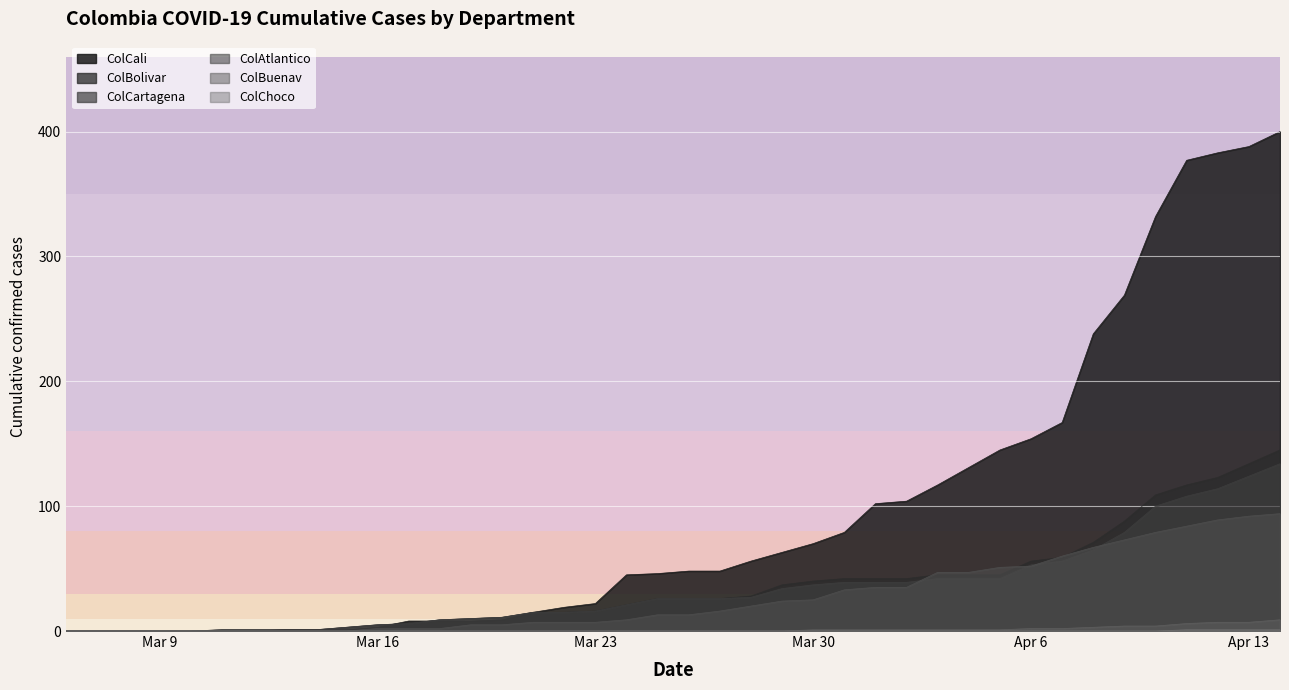

Which series has the largest total across all categories?

ColCali